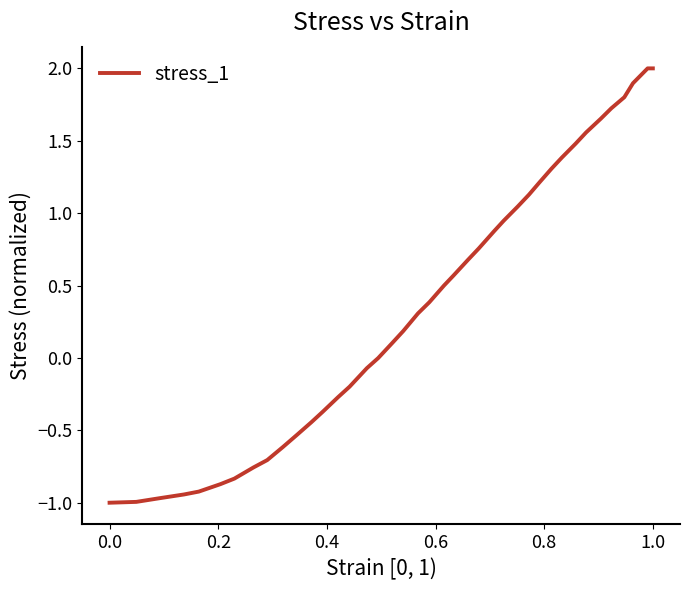

How many distinct data groups are displayed?

1